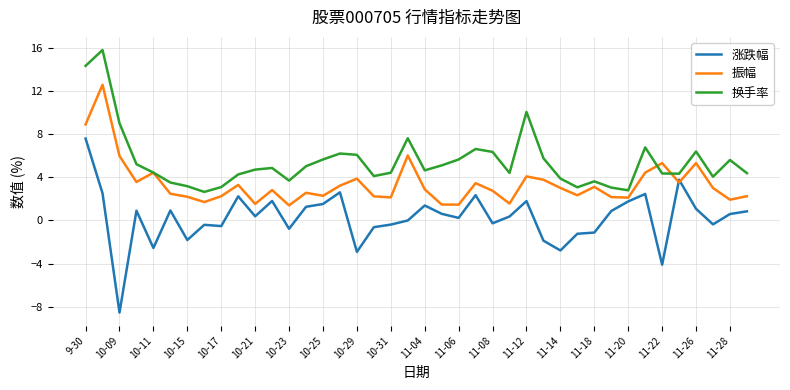

Which series has the largest total across all categories?

换手率